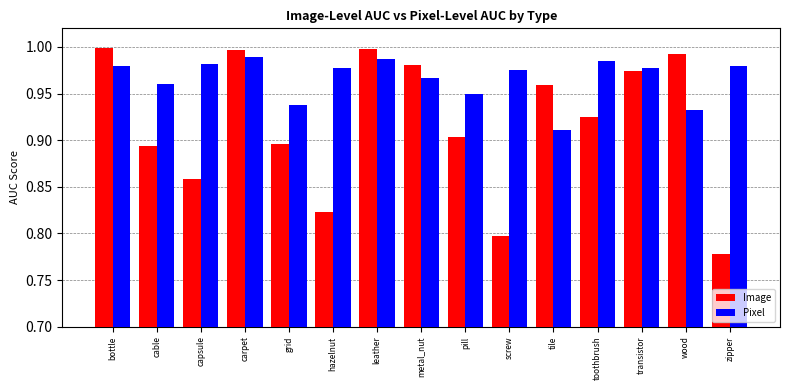

What is the difference between the Image values at hazelnut and leather?

0.2